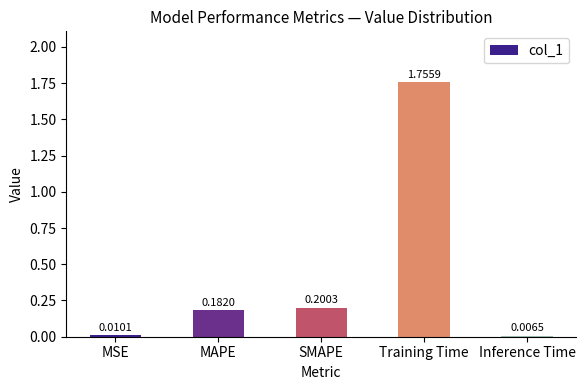

What is the sum of all values?

2.2